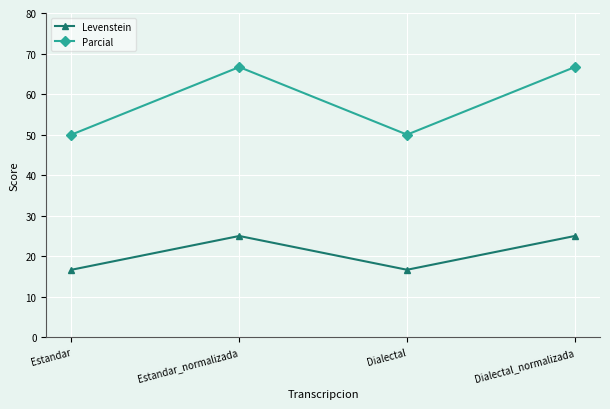

The Parcial series shows 75.4 at Estandar. True or false?

False